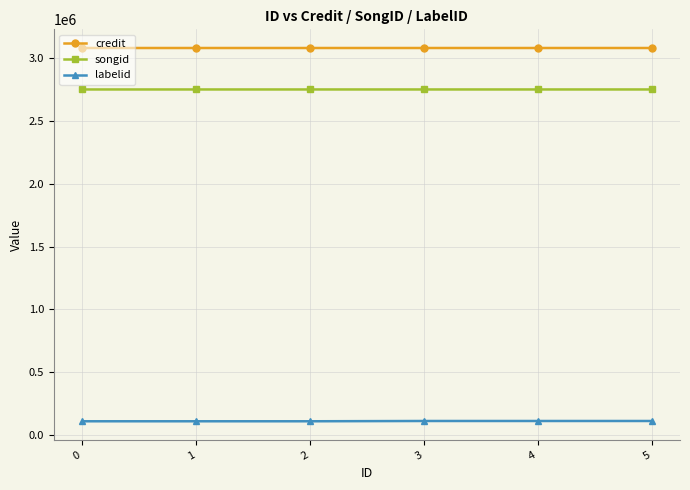

What is the highest value of the labelid series?

111951